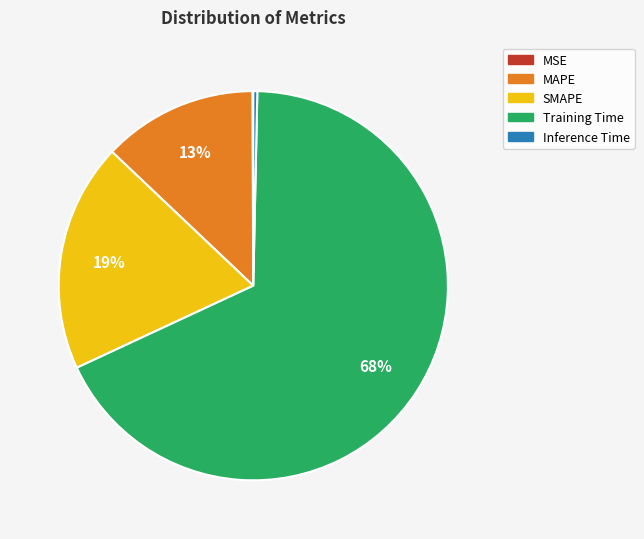

Does any single category account for the majority?

Yes